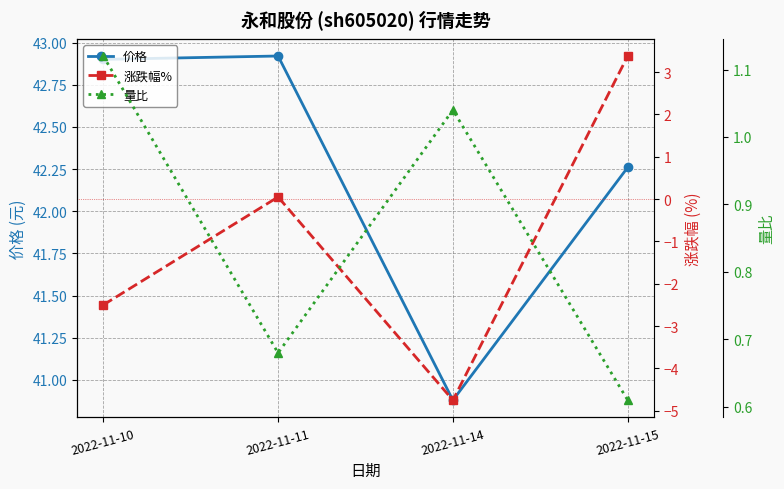

Which category has the lowest value in the 量比 series?

2022-11-15